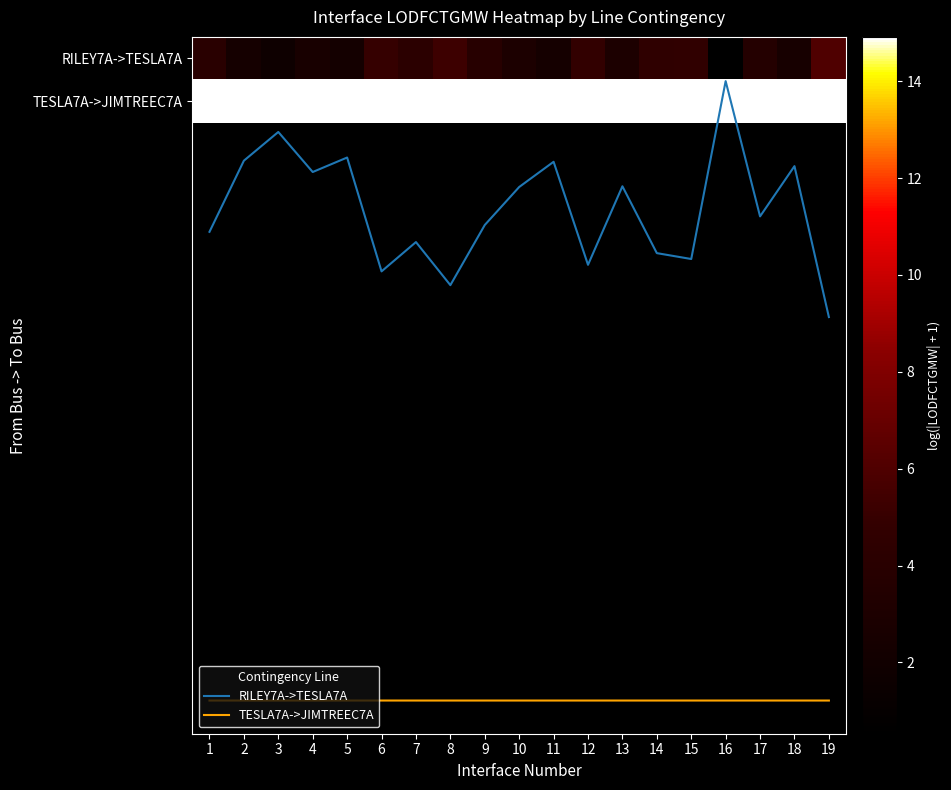

What is the maximum value shown in the chart?

14.9